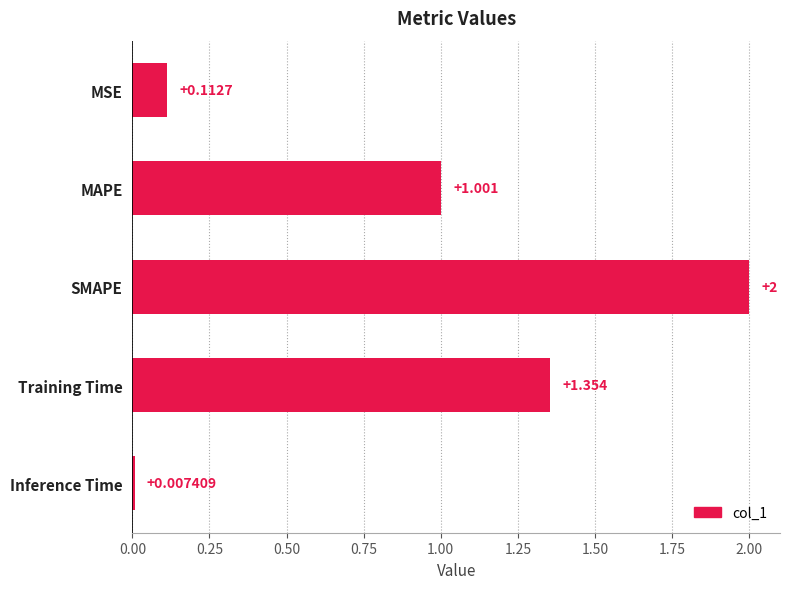

Which label corresponds to the smallest value in the chart?

Inference Time